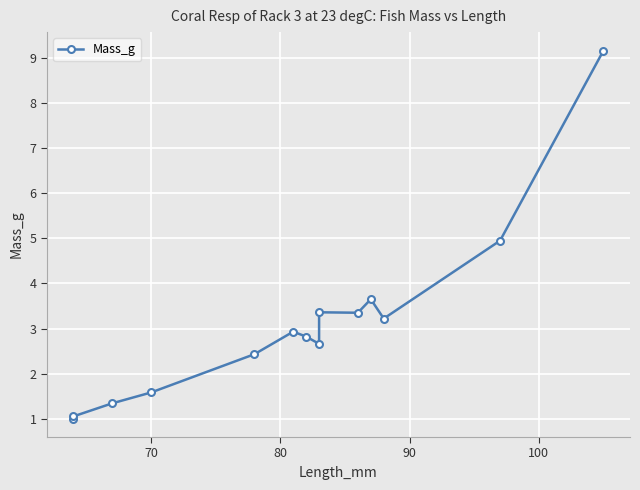

How many lines are shown in the chart?

1